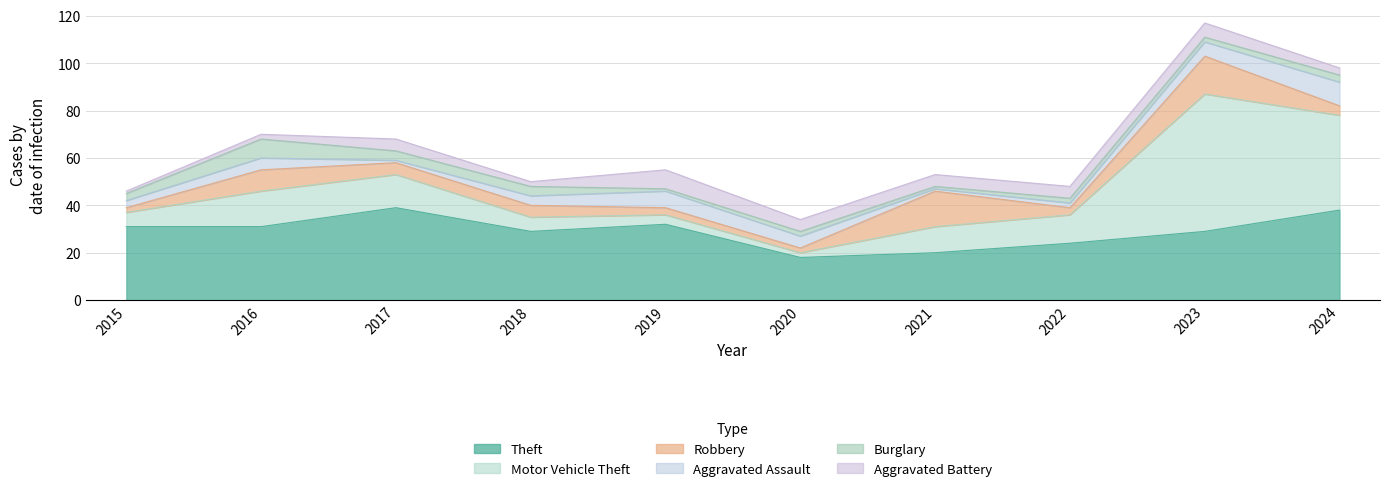

The Theft series shows 38 at 2024. True or false?

True